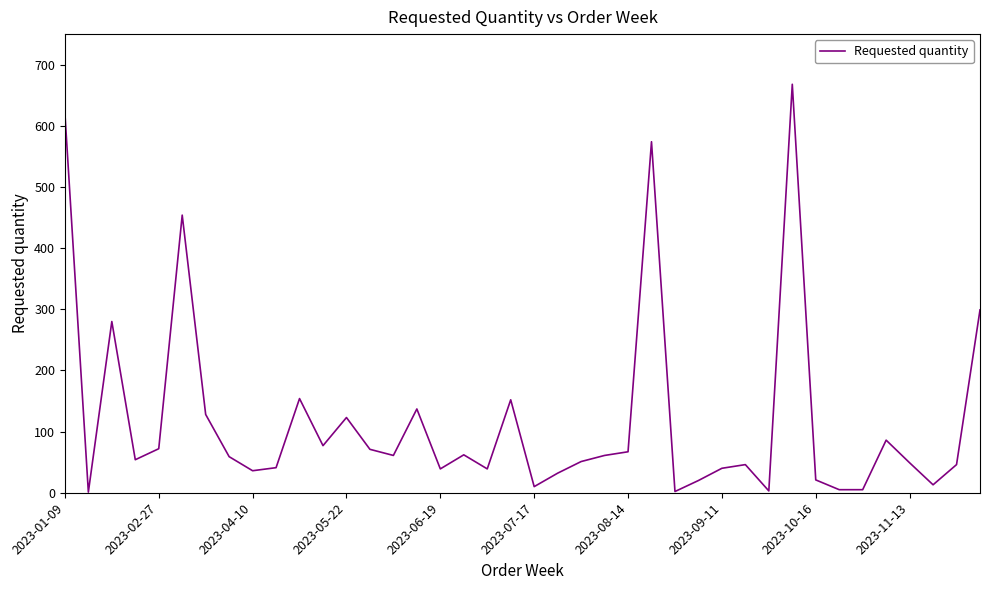

What is the average value?

119